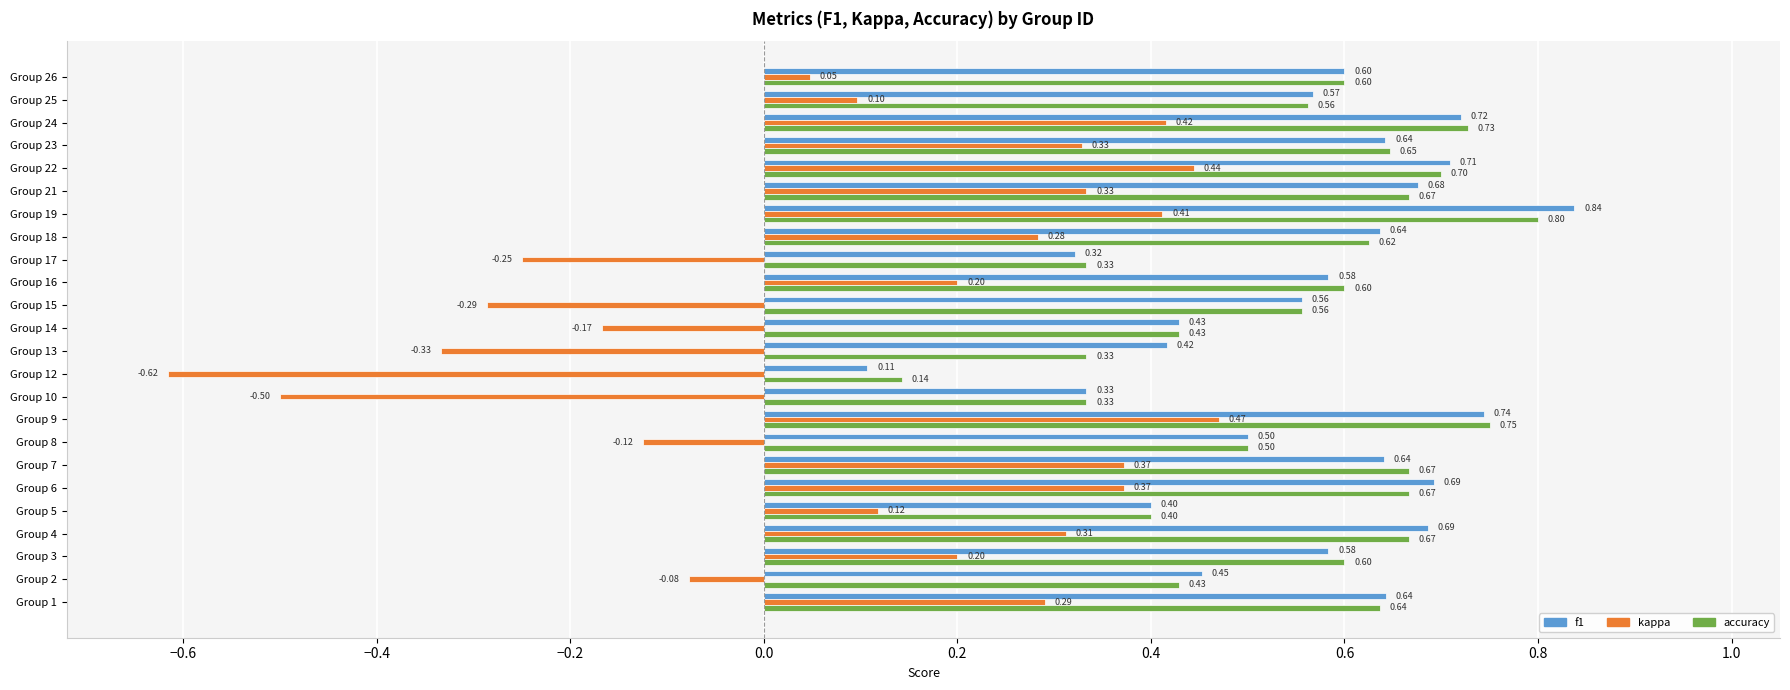

Between Group 12 and Group 17, which series saw the biggest shift?

kappa